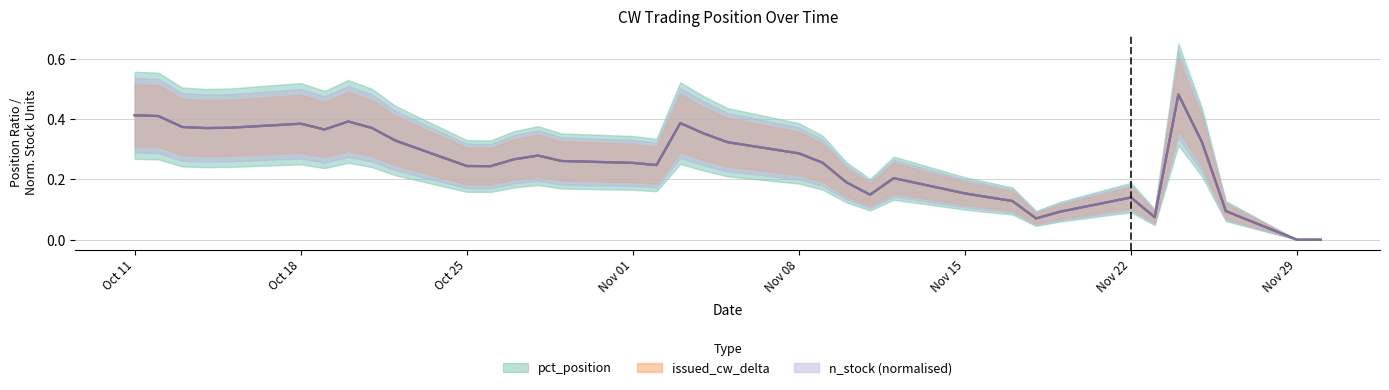

The pct_position series shows 0.4 at 2021-10-15. True or false?

True